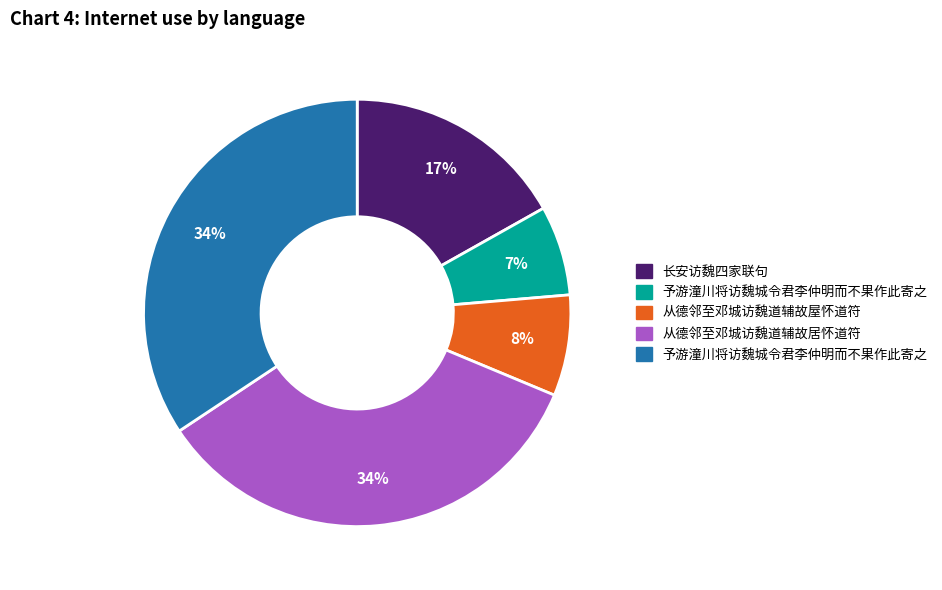

Is there any slice that represents more than half of the pie?

No